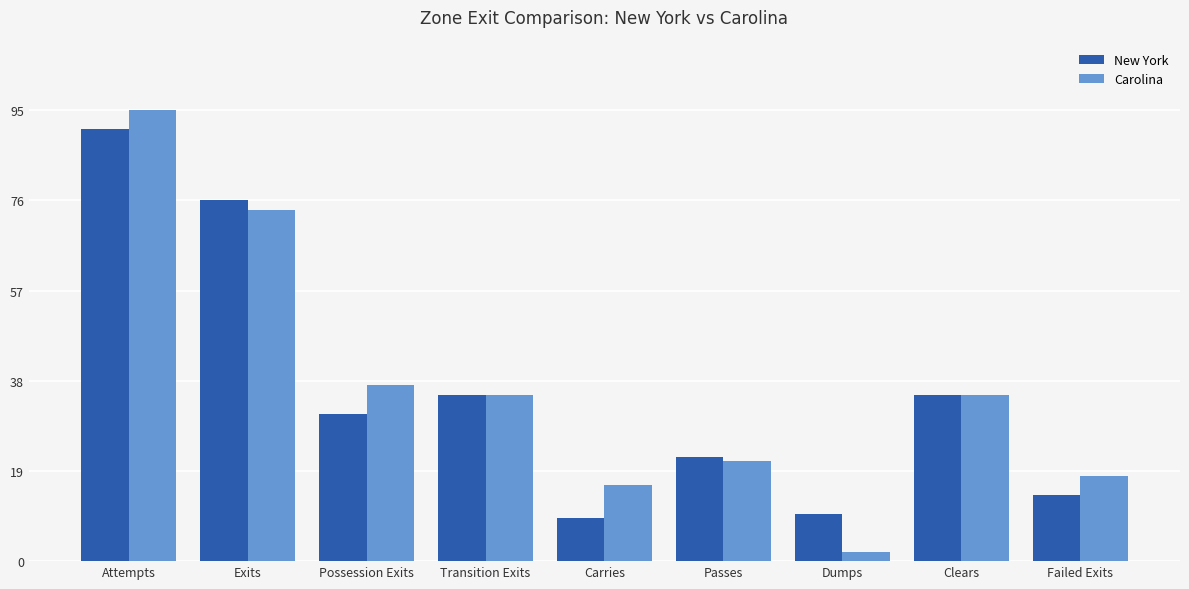

What is the smallest value displayed?

2